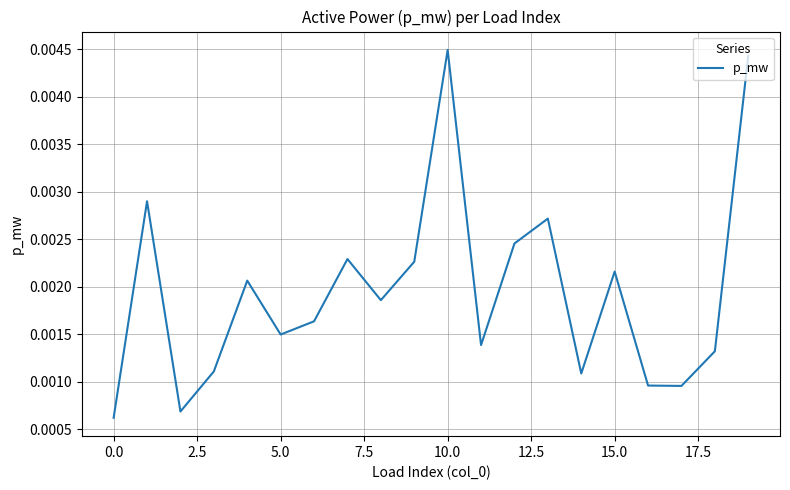

How many categories are shown in the chart?

20